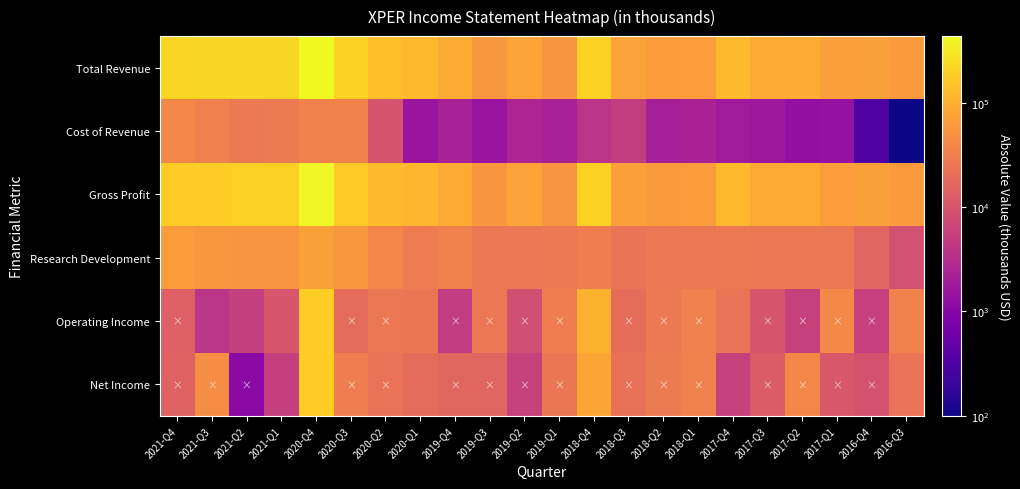

What is the difference between the highest and lowest values at 2020-Q4?

400900